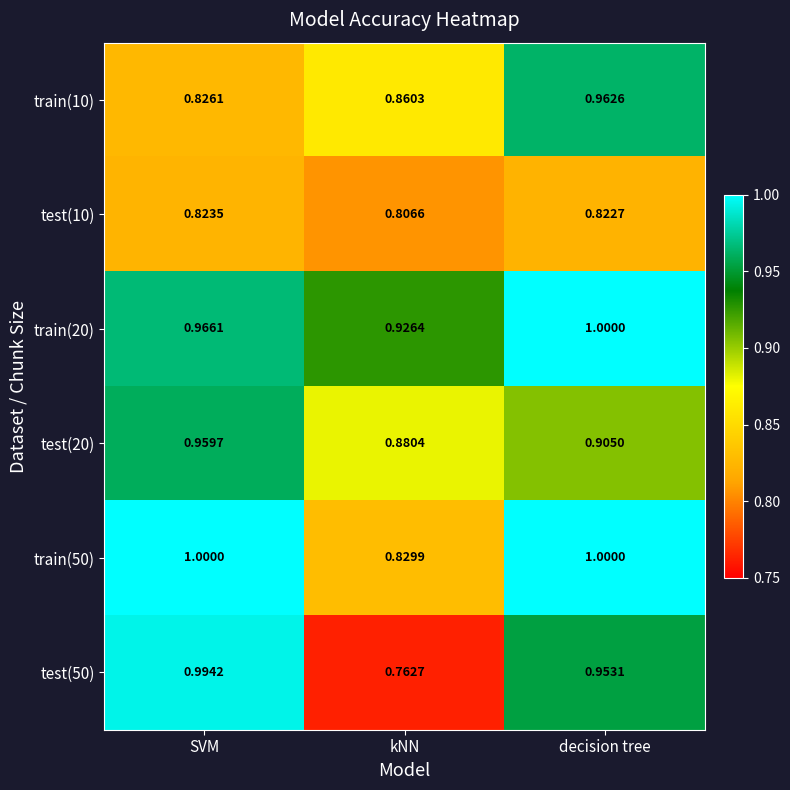

At which label is test(10) closest to 0?

kNN